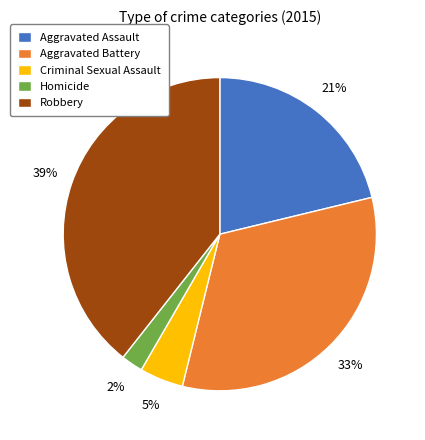

Rank the categories by value from highest to lowest.

Robbery, Aggravated Battery, Aggravated Assault, Criminal Sexual Assault, Homicide